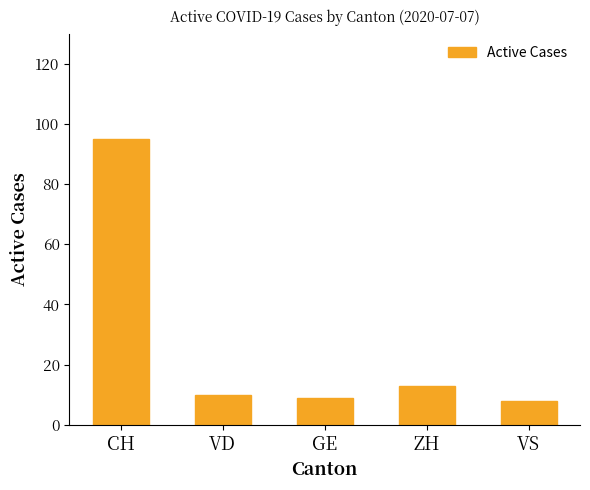

Which has a higher value, ZH or GE?

ZH